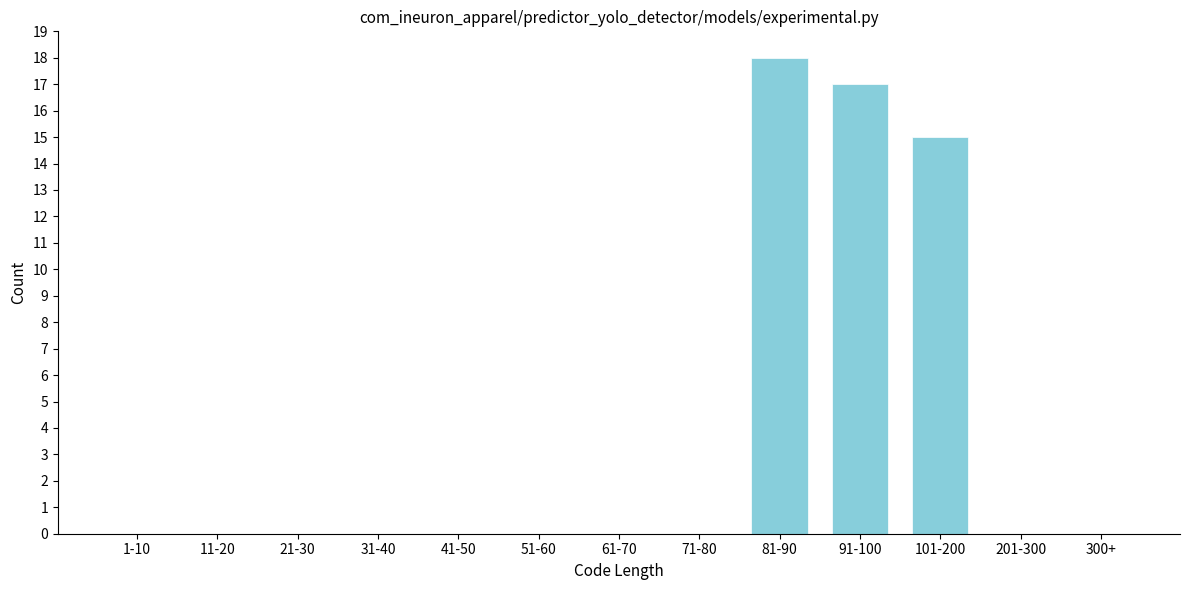

Reading left to right, what are all the values shown in this chart?

1-10=0	11-20=0	21-30=0	31-40=0	41-50=0	51-60=0	61-70=0	71-80=0	81-90=18	91-100=17	101-200=15	201-300=0	300+=0